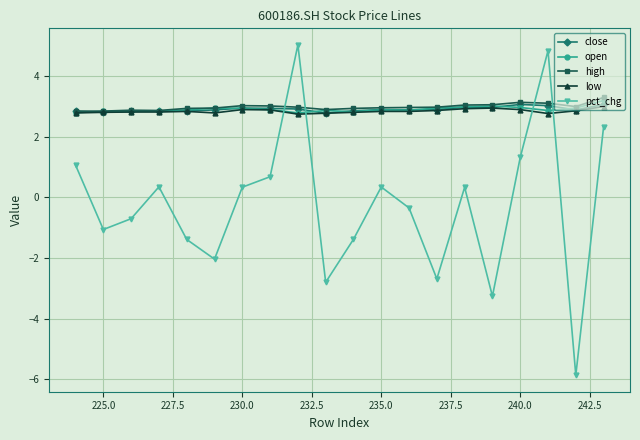

What is the highest value of the pct_chg series?

5.0